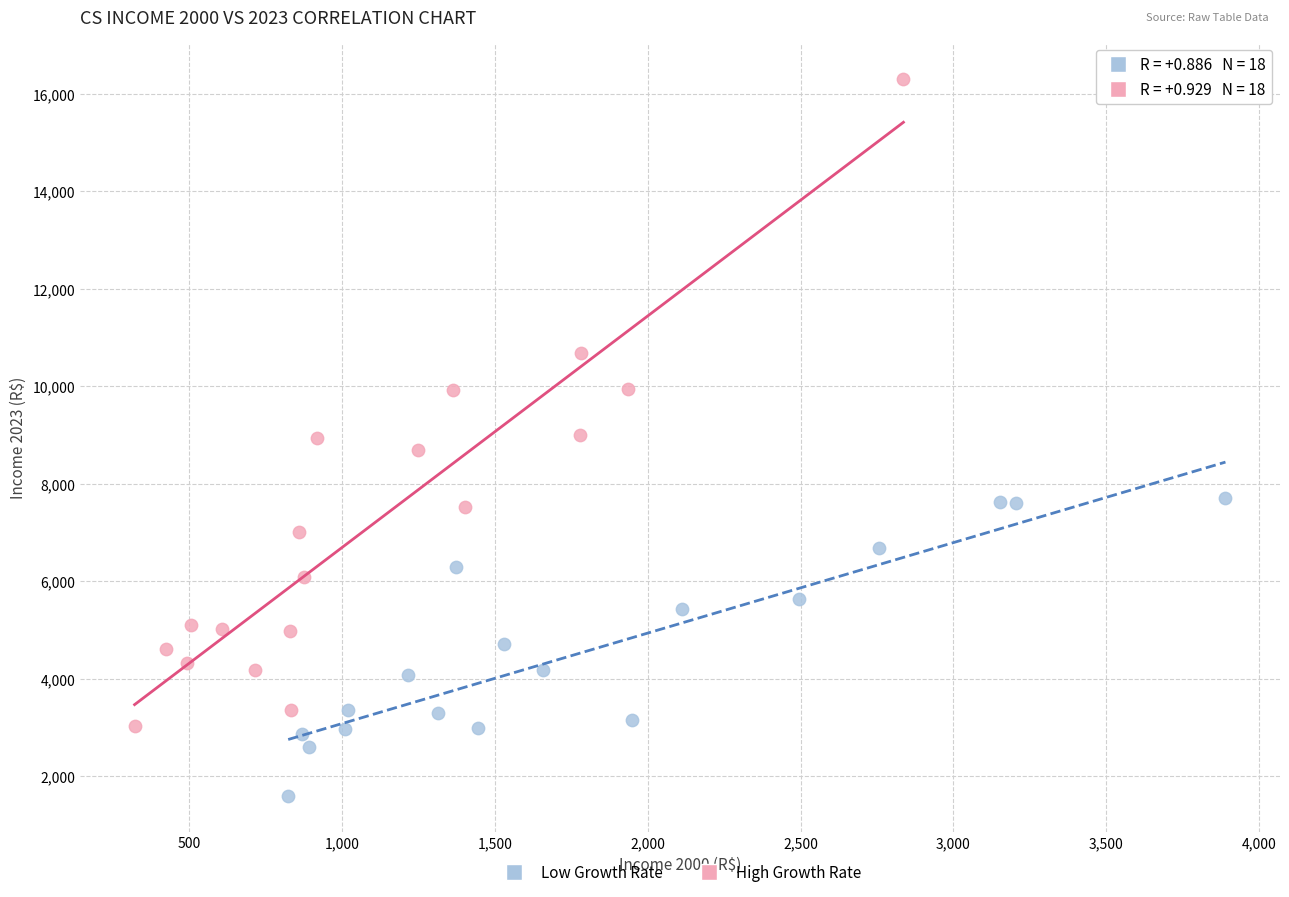

Which series has the largest Y range (max minus min)?

High Growth Rate